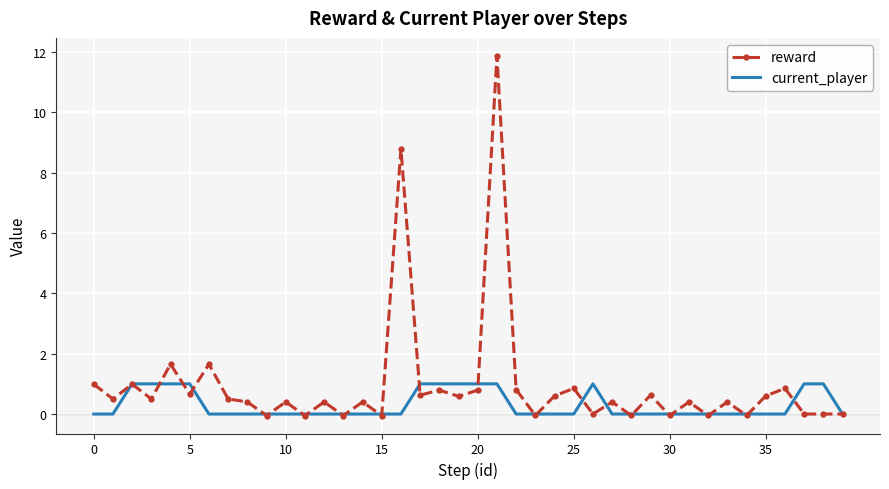

List the series in order of their peak value, lowest first.

current_player, reward